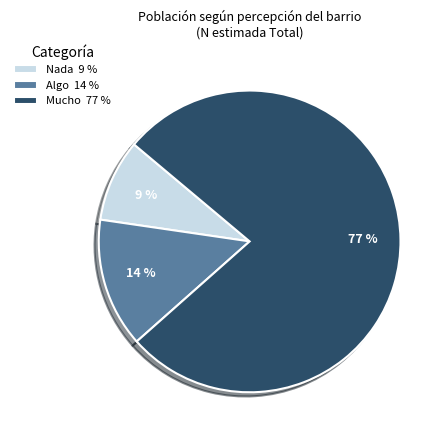

Which slice is the largest?

Mucho 77 %